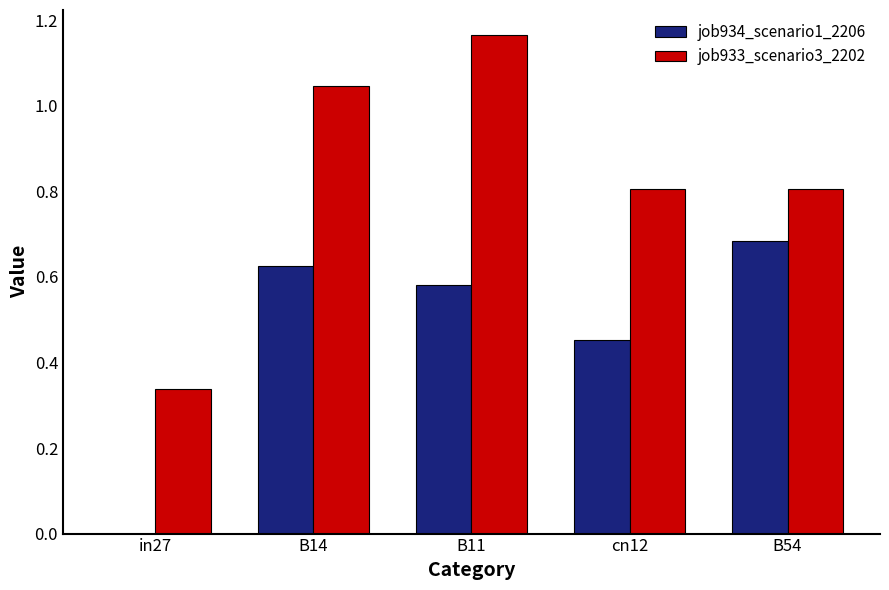

What is the total value across all series at B54?

1.5